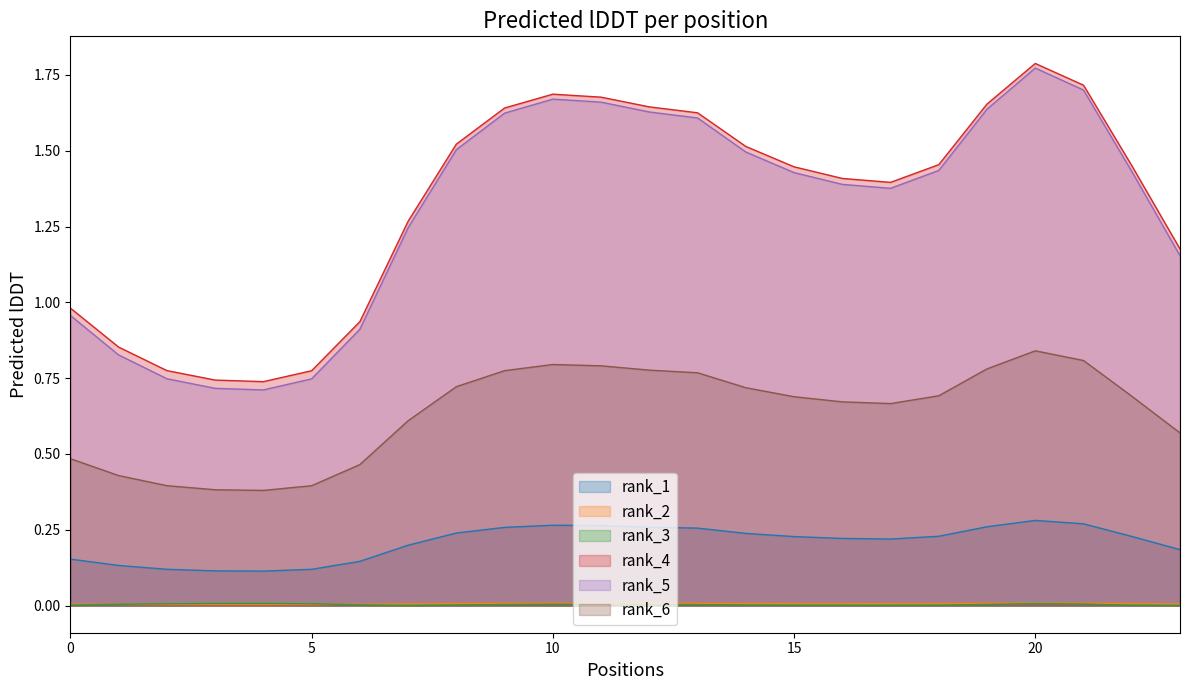

True or false: rank_5 and rank_3 cross at least once.

False